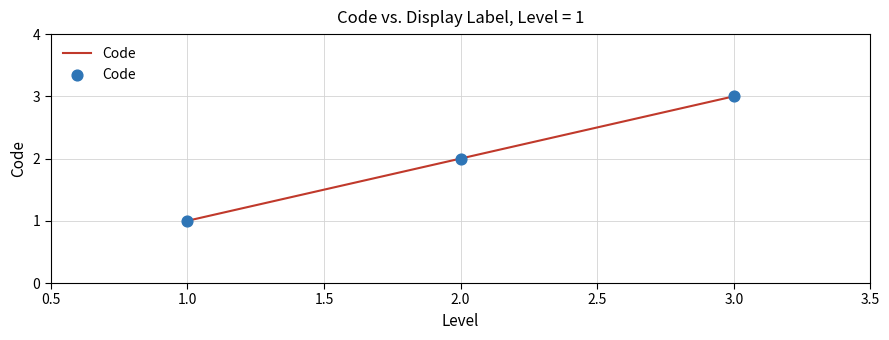

Between 1.0 and 2.0, which is larger?

2.0